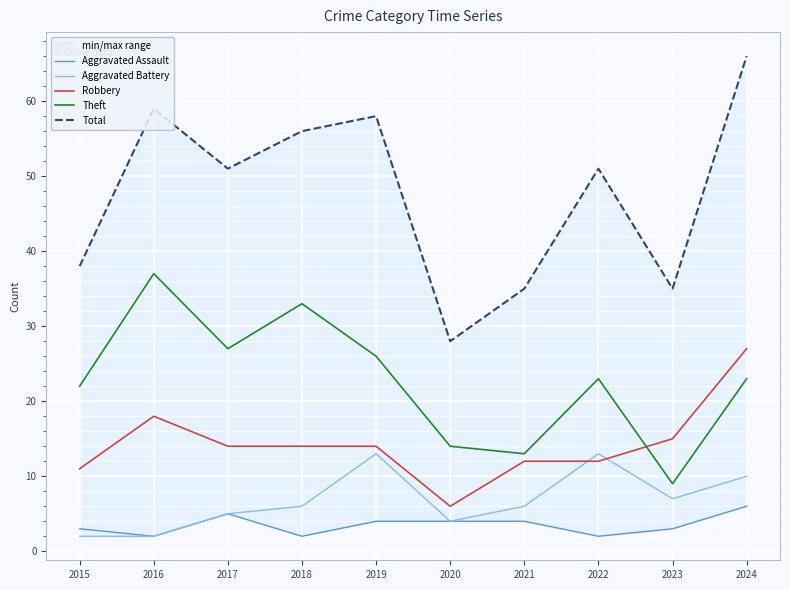

What is the value of the Aggravated Battery point at the 6th from the left?

4